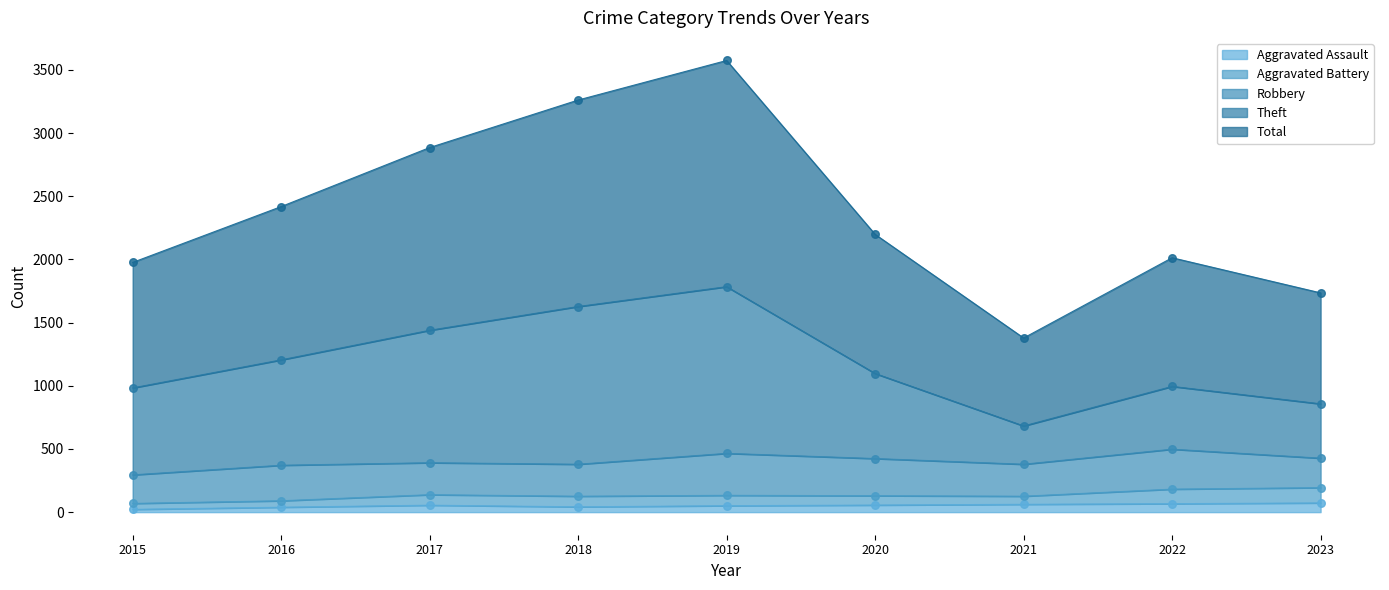

Which series has the largest total across all categories?

Total